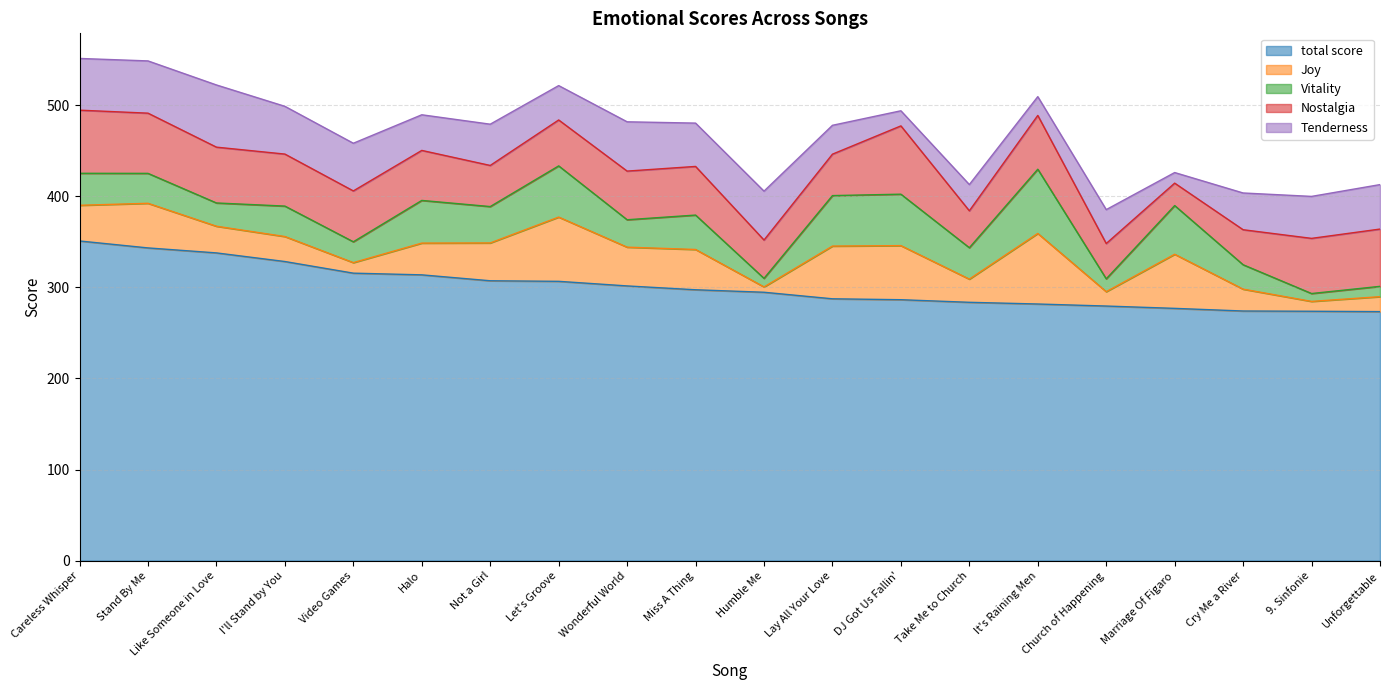

What is the greatest value displayed?

351.0